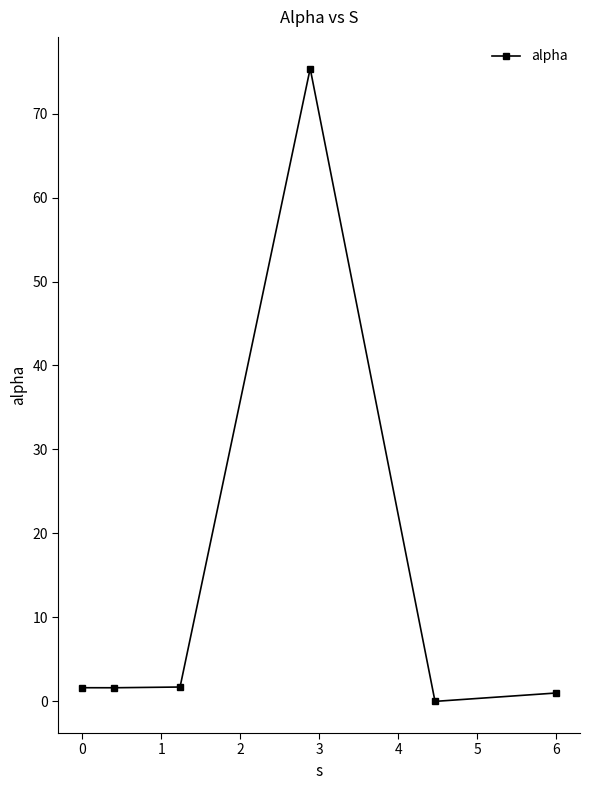

Is this an area chart (filled region under the line)?

No